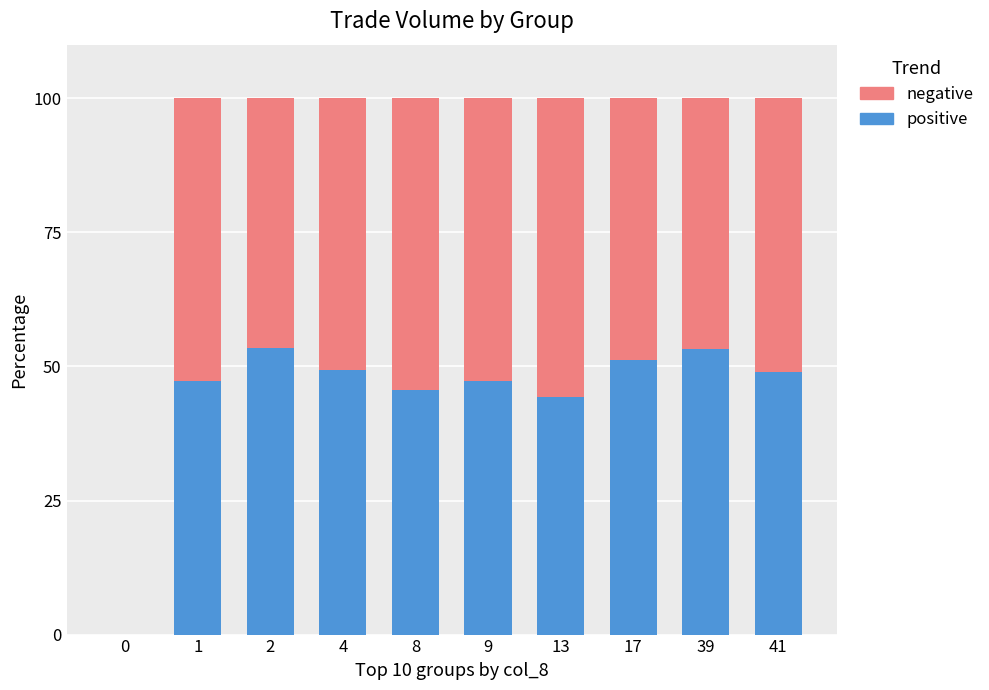

The positive series shows 27.2 at 2. True or false?

False